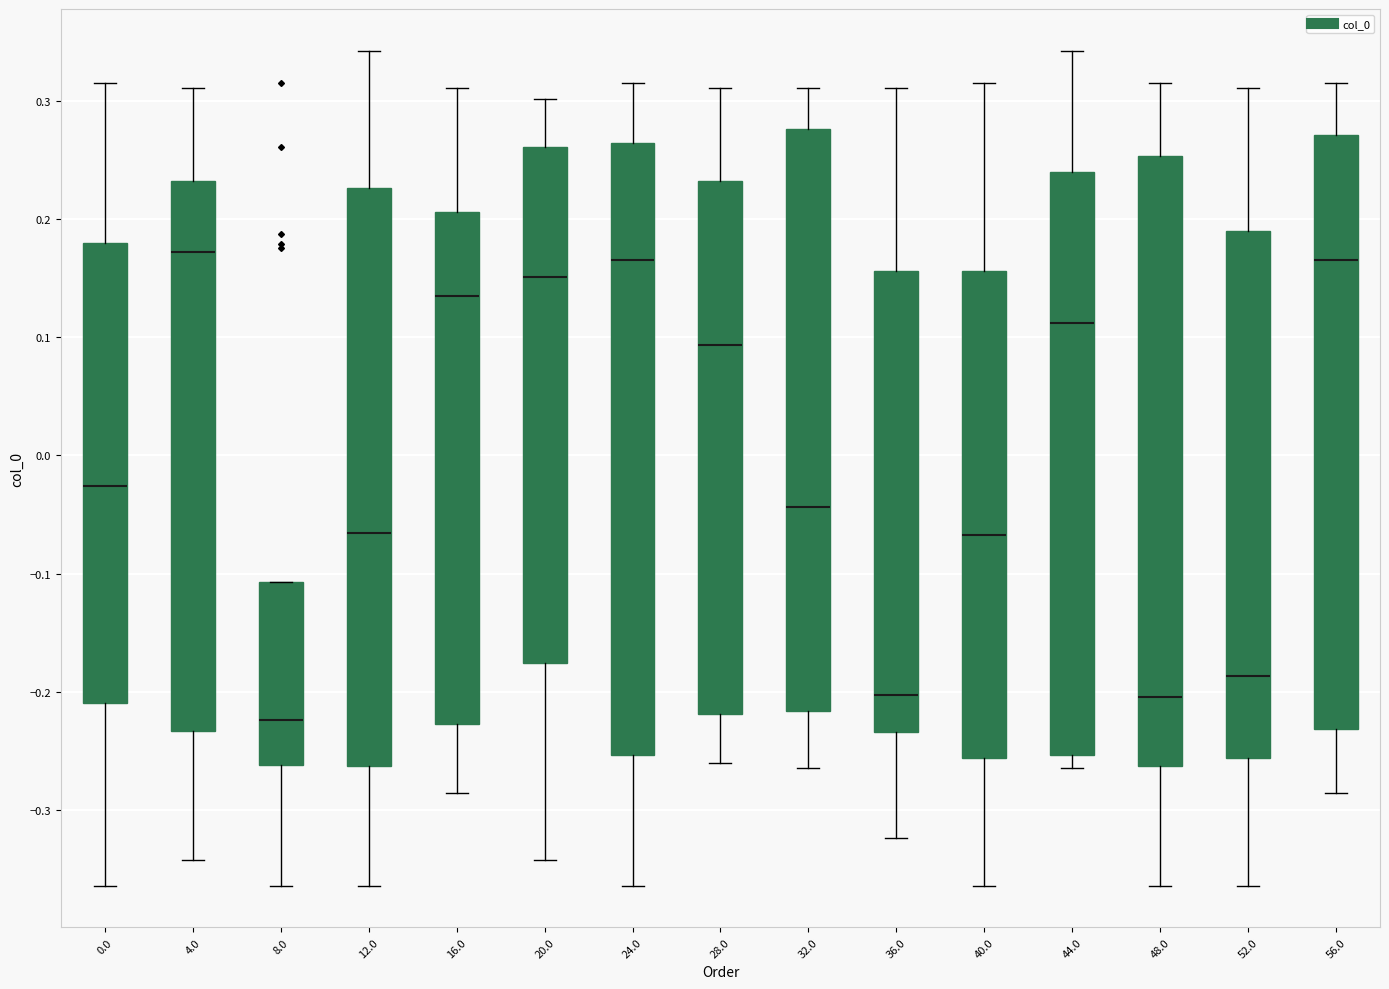

Where does the lower whisker of the box at x = 20.0 end on the y-axis? The values are not printed on the chart, so give them approximately, as read against the axis.

-0.34